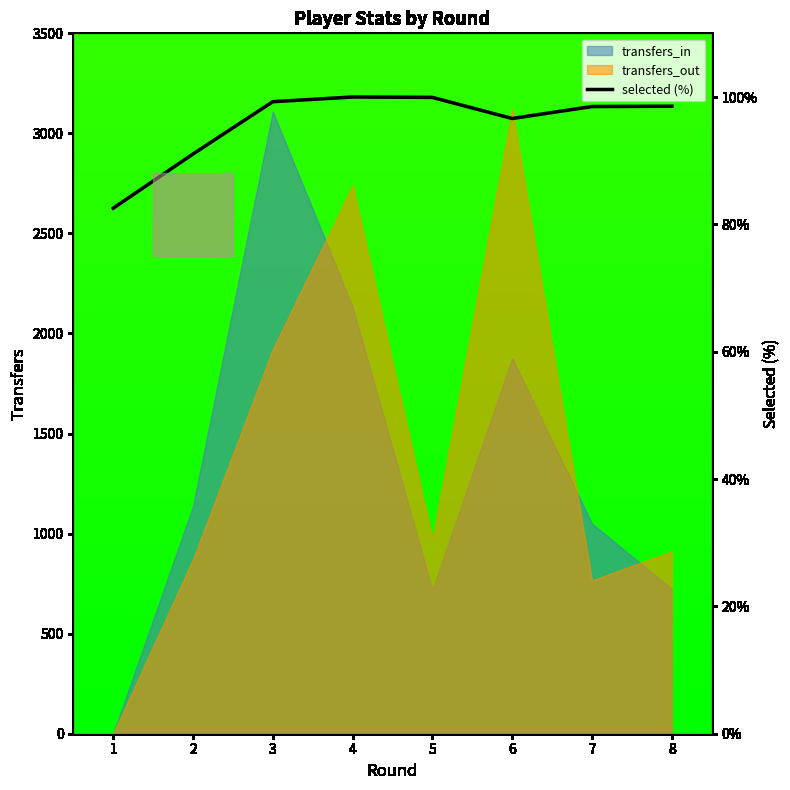

What is the value of the 5th point from the left?

99.9